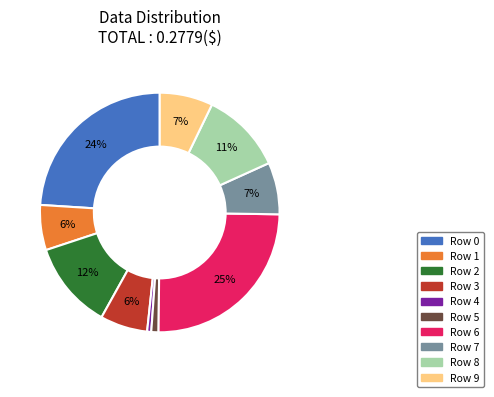

Is it true that Row 1 is 6% of the pie?

True